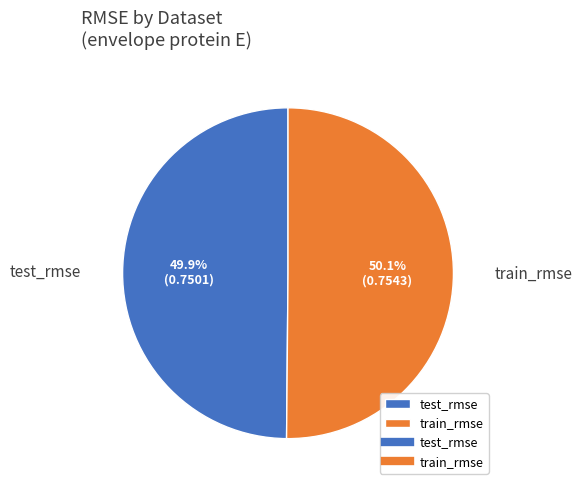

Is there a majority slice in this chart?

Yes